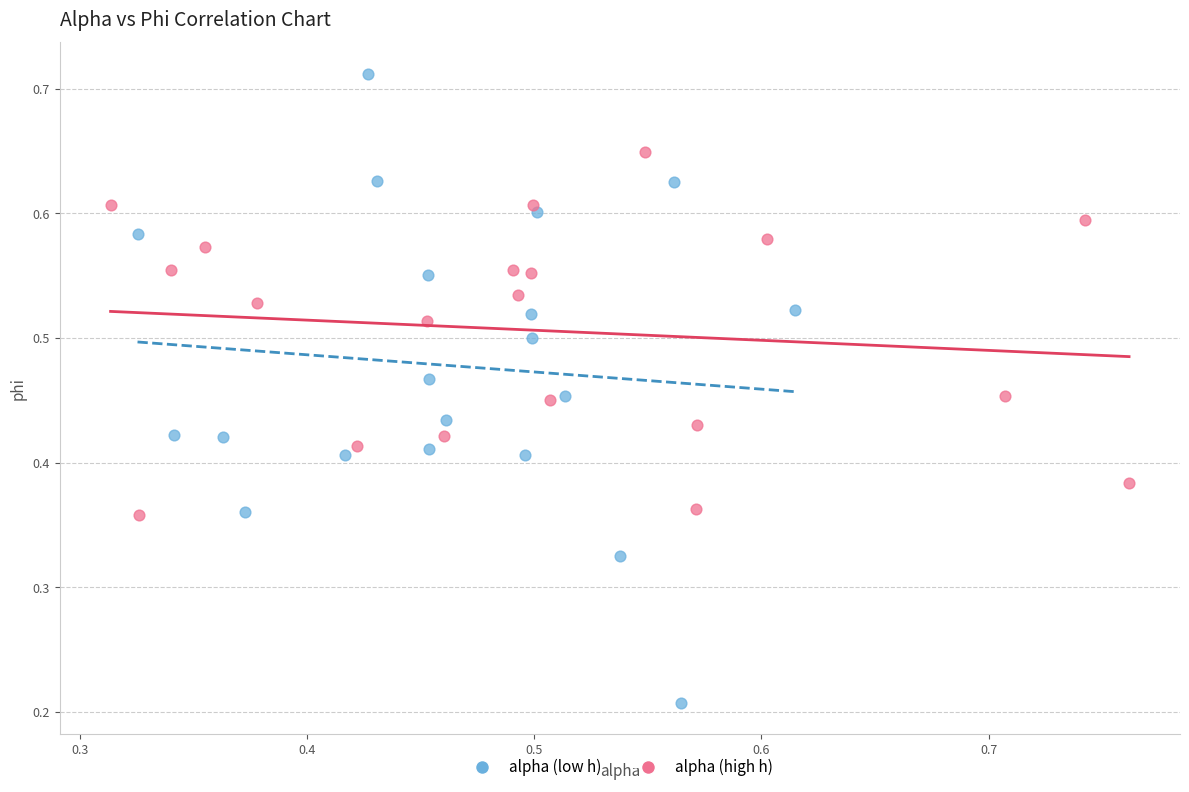

Which series contains the highest Y value?

alpha (low h)